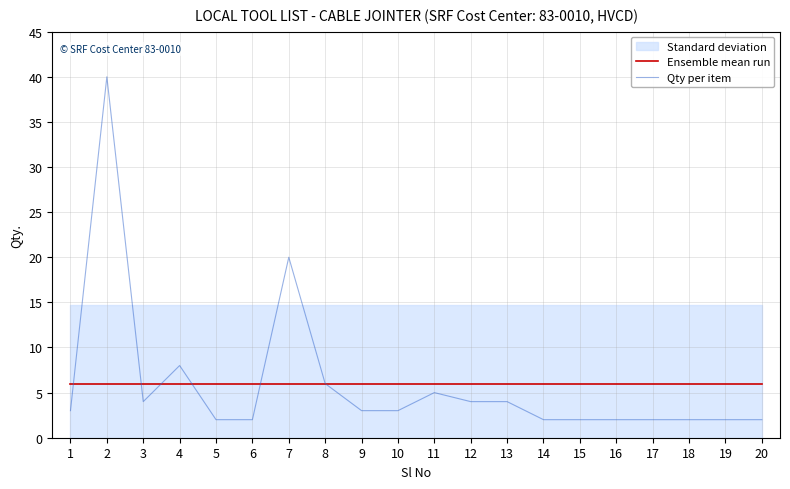

Which series has the largest range (max minus min)?

Qty per item